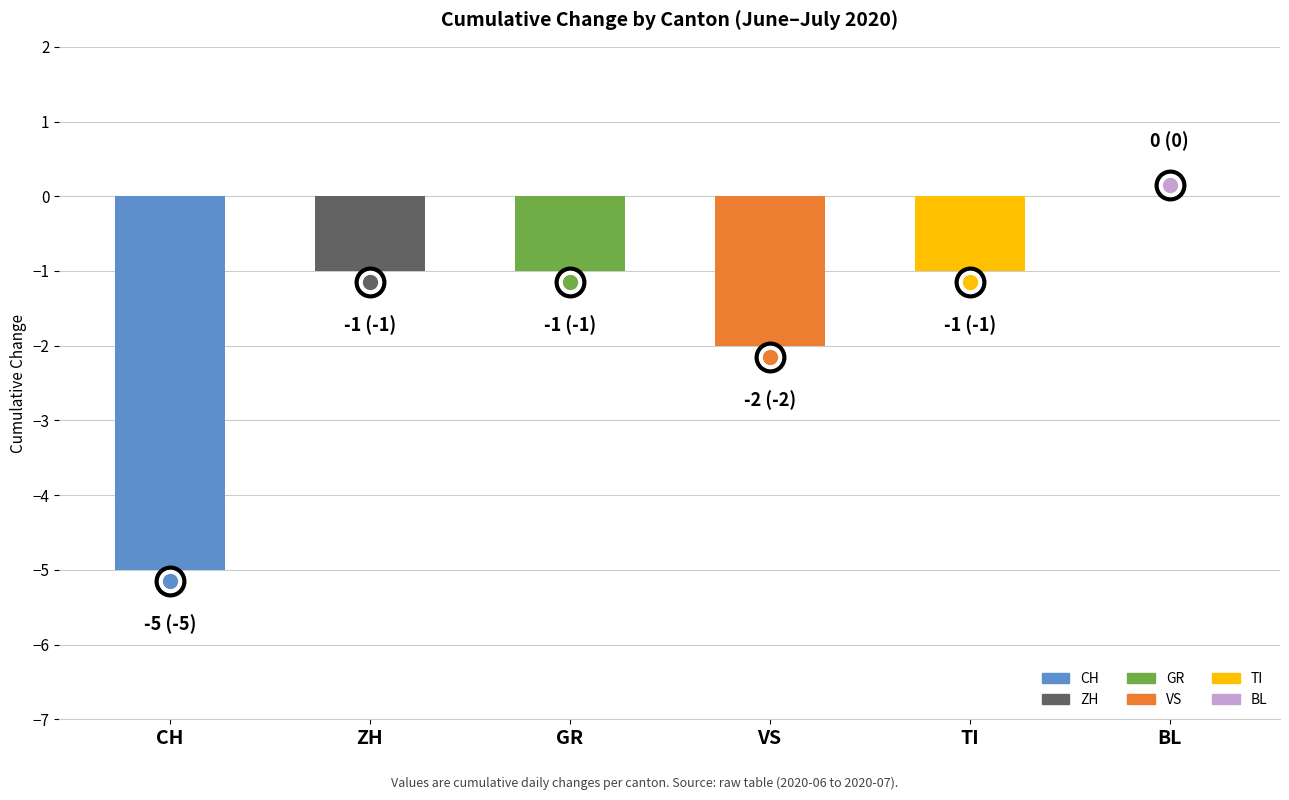

What is the sum of the values at VS and ZH?

-3